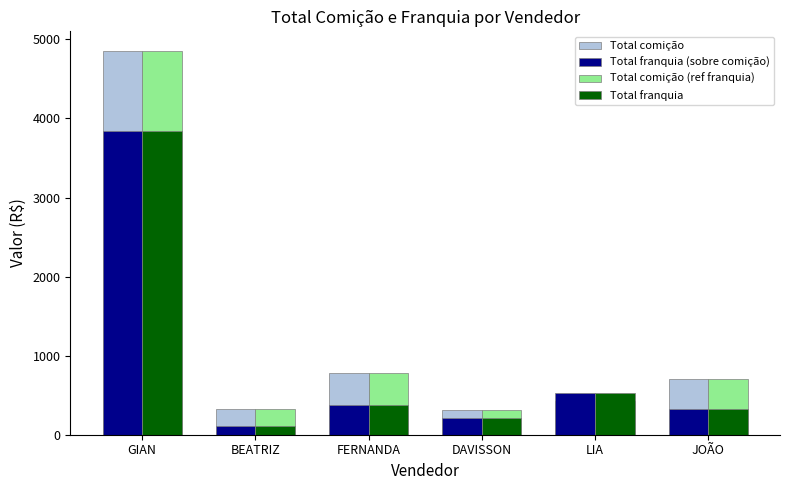

At which category is the sum across all series the highest?

GIAN